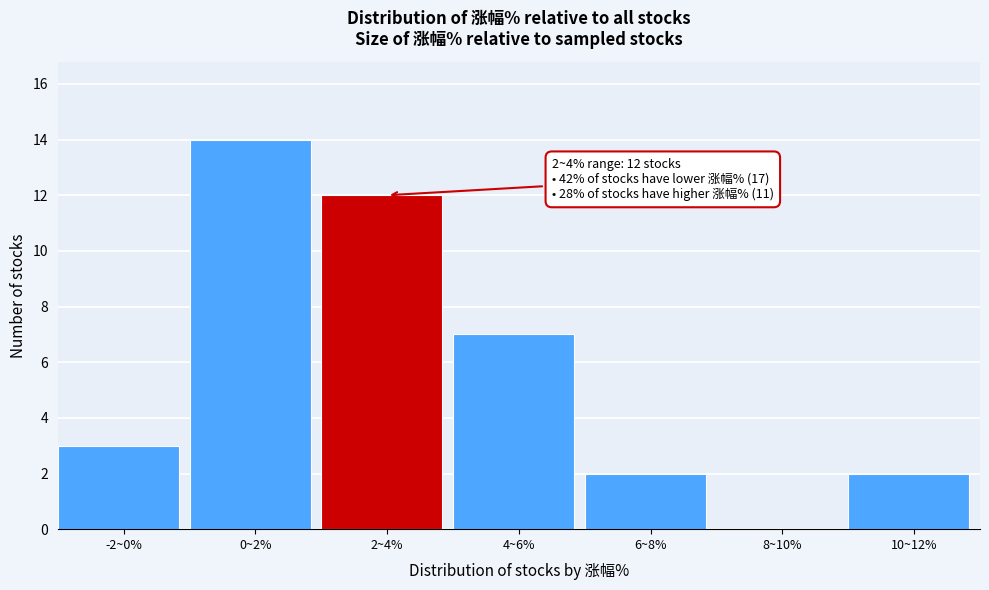

Reading left to right, list all the values displayed in this chart.

-2~0%=3	0~2%=14	2~4%=12	4~6%=7	6~8%=2	8~10%=0	10~12%=2